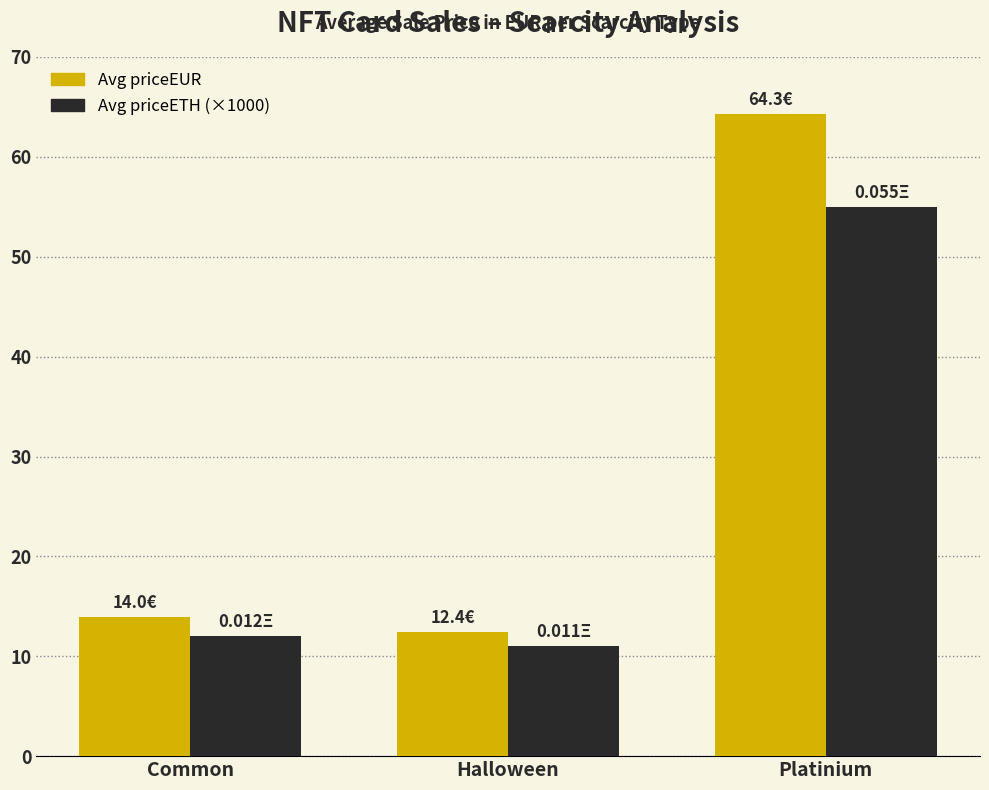

True or false: Avg priceEUR has a value of 14.0 at Common.

True